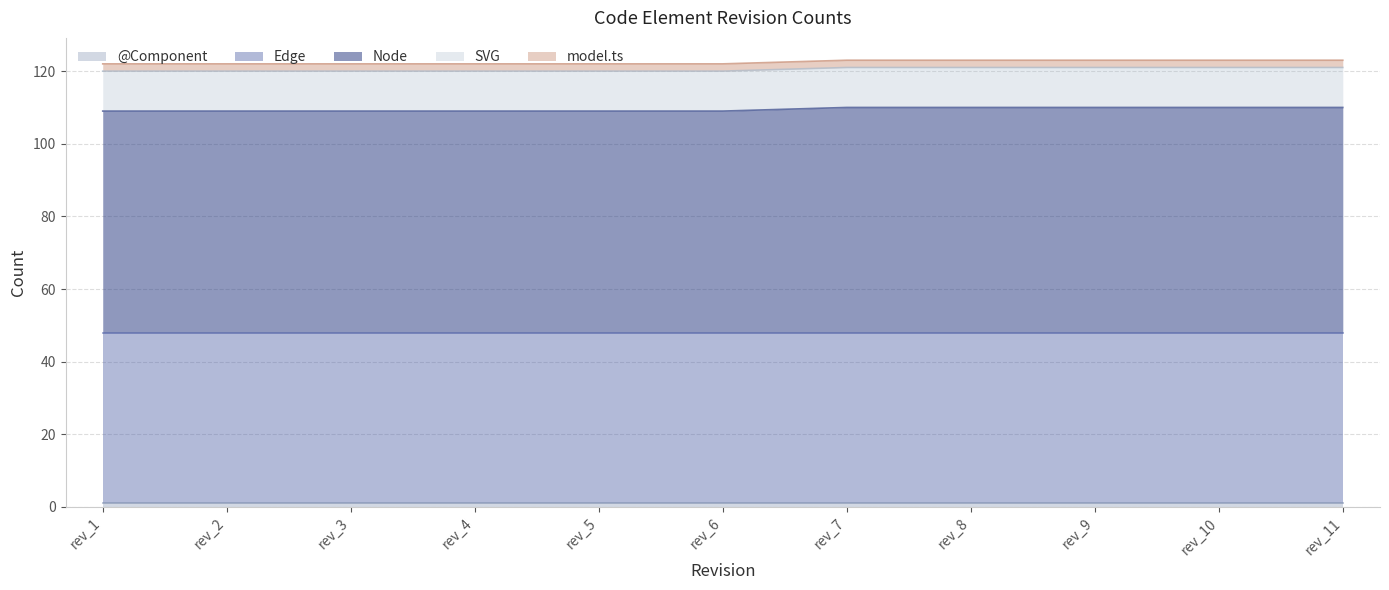

What is the approximate value of model.ts at rev_11?

2